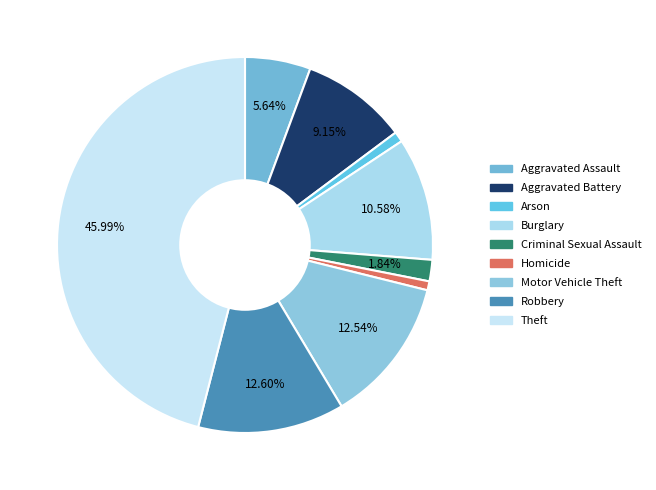

To the nearest percent, what is the difference between the Burglary and Aggravated Assault slice percentages?

5%